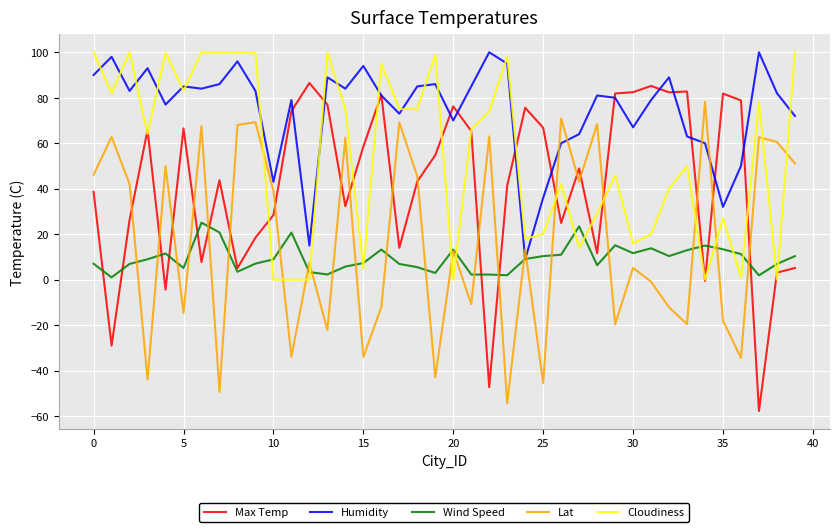

Which series has the largest total across all categories?

Humidity